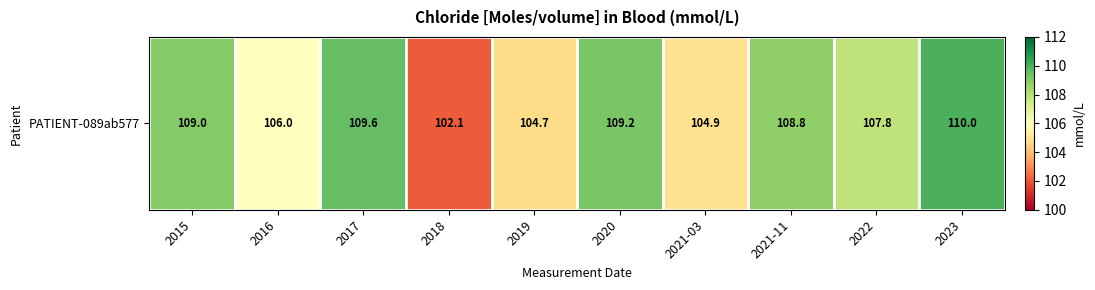

How many values are below 108?

5